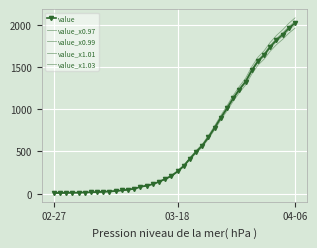

Is this an area chart (filled region under the line)?

No